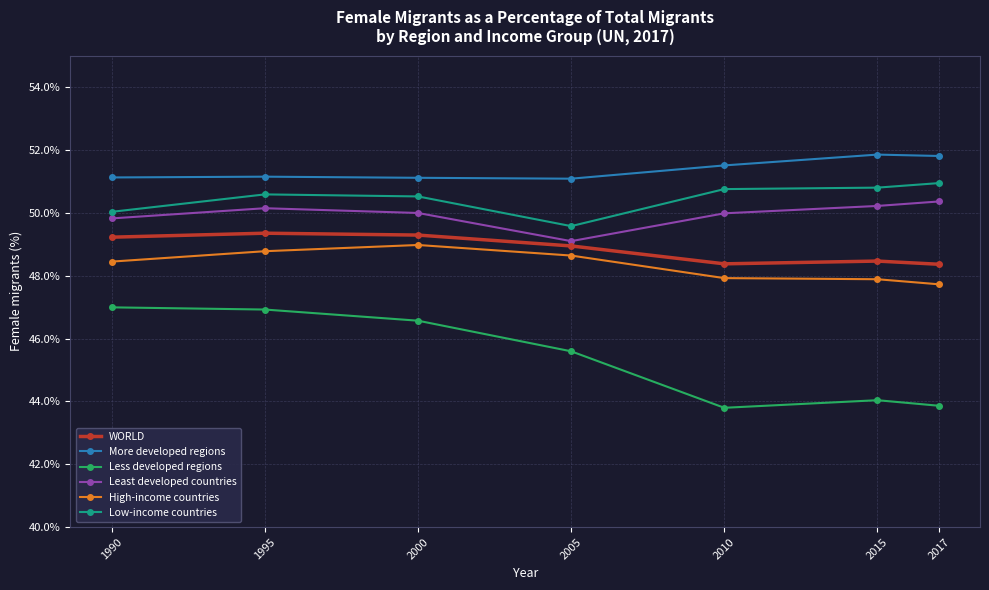

Which category has the highest value in the High-income countries series?

2000